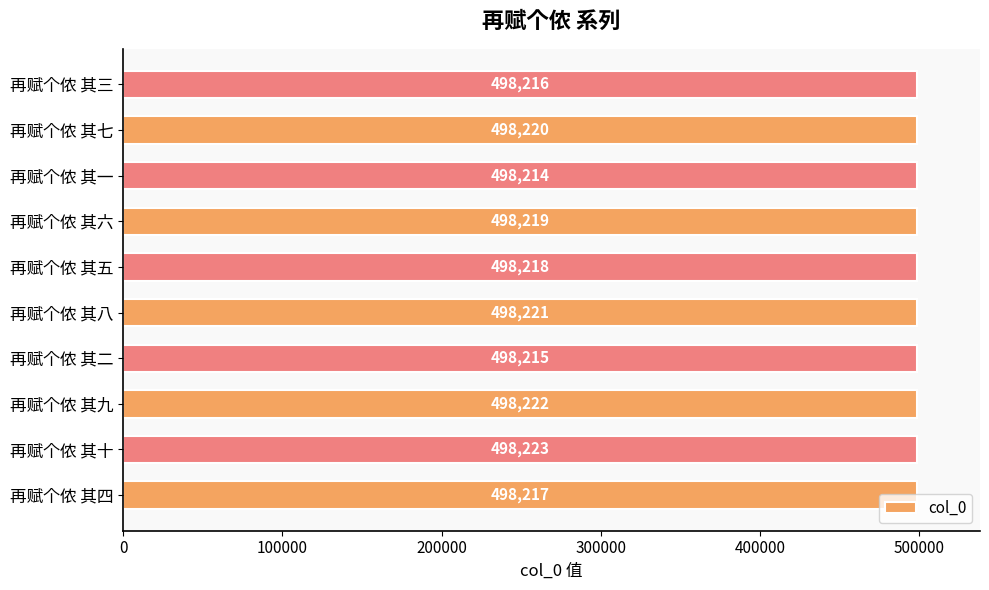

Are the bars horizontal?

Yes